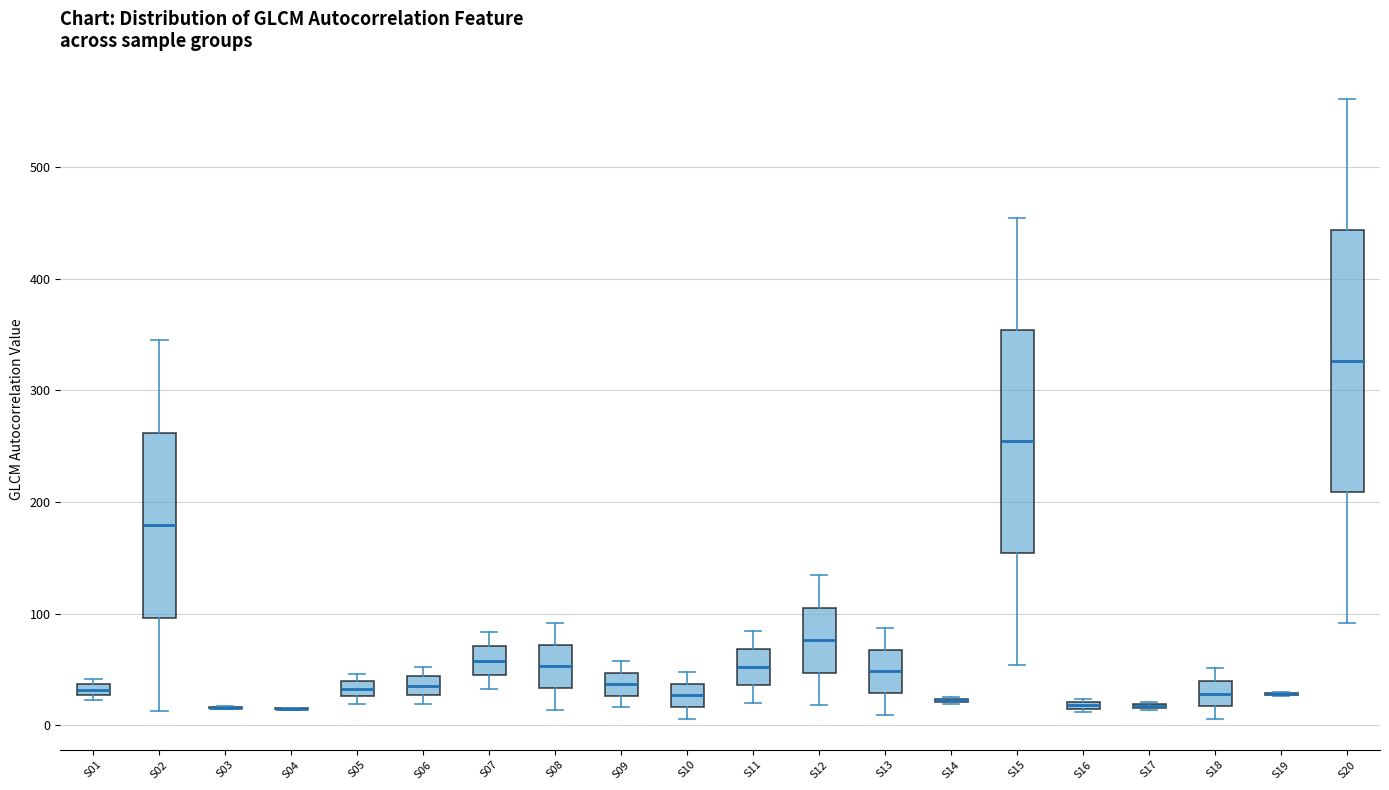

Which box is the tallest, from its lower edge to its upper edge?

S20